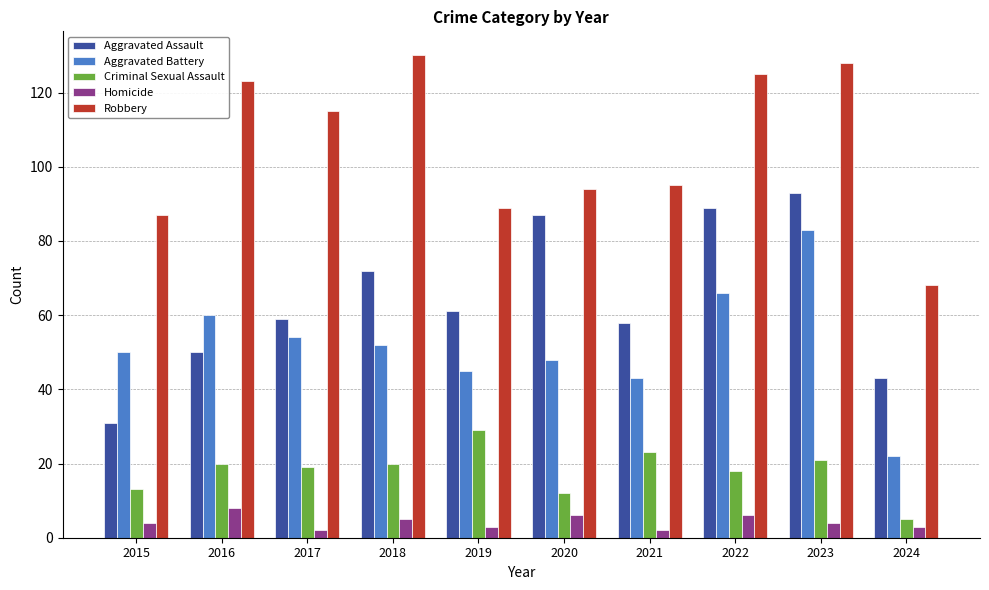

How many groups of bars are there?

10